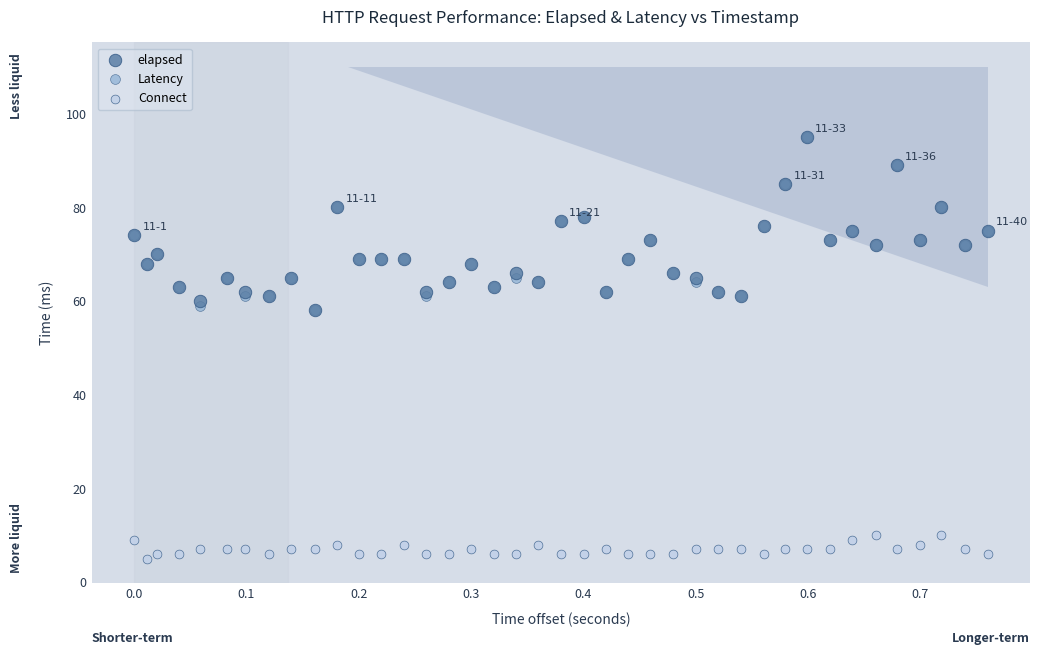

What are all the series names shown in the legend?

elapsed, Latency, Connect